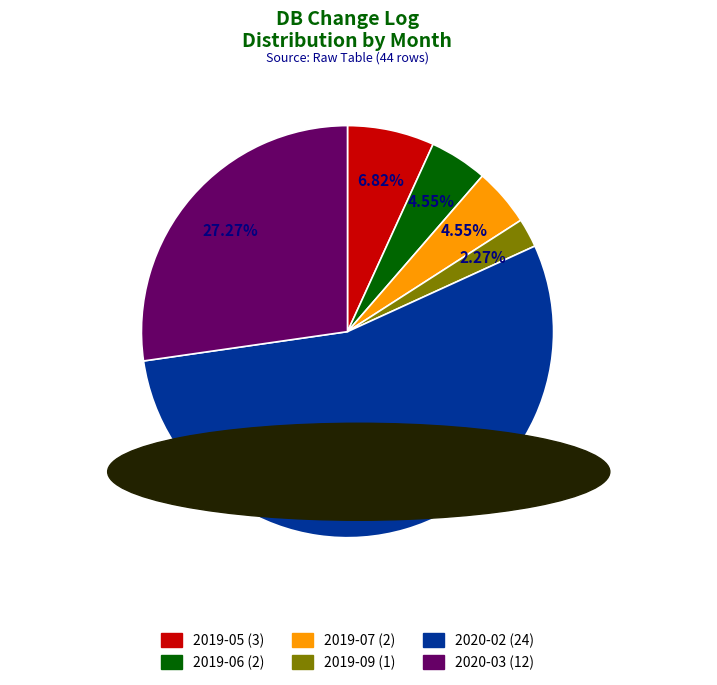

Which category has the biggest portion of the pie?

2020-02